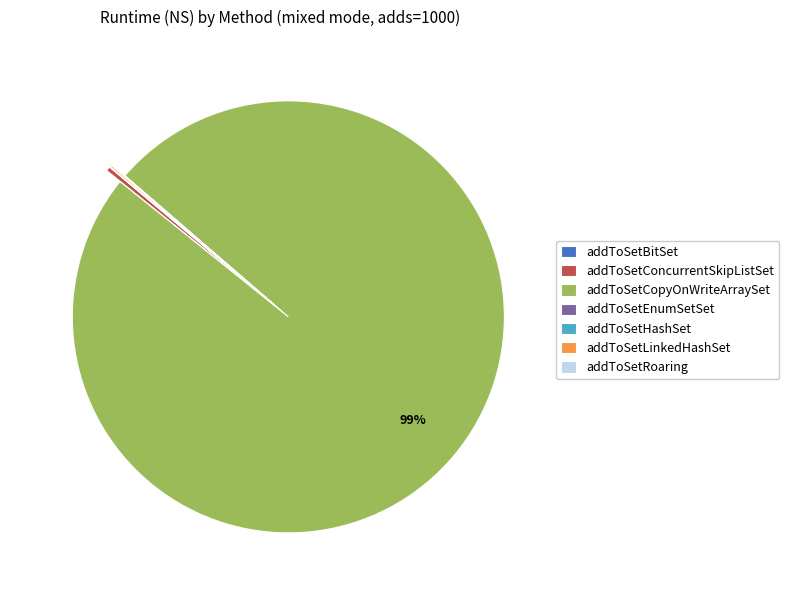

To the nearest percent, what is the average slice percentage?

14%